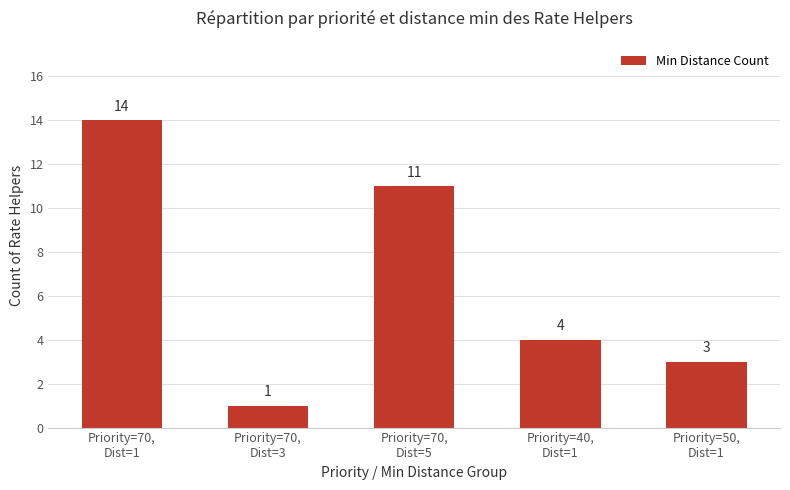

Reading left to right, extract all data points from this chart.

Priority=70,
Dist=1=14	Priority=70,
Dist=3=1	Priority=70,
Dist=5=11	Priority=40,
Dist=1=4	Priority=50,
Dist=1=3